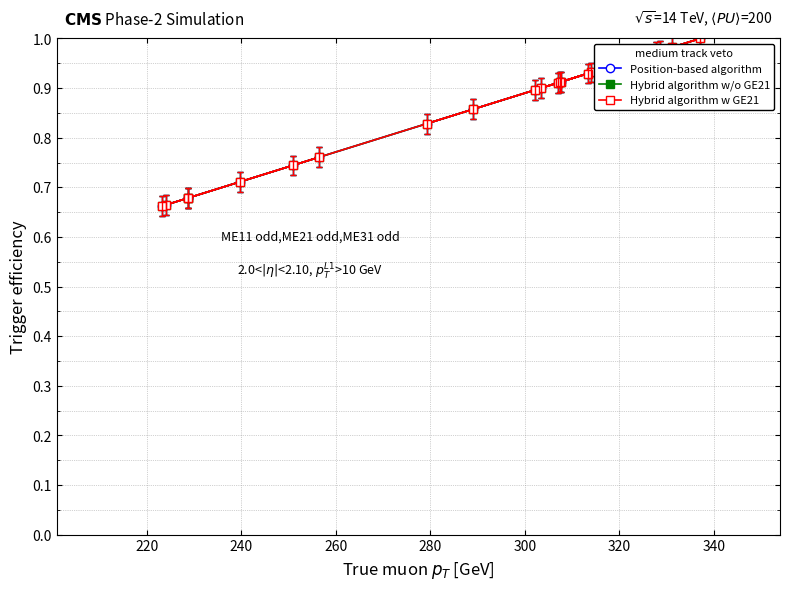

True or false: Hybrid algorithm w GE21 has more than 0 points higher than both neighbors.

True